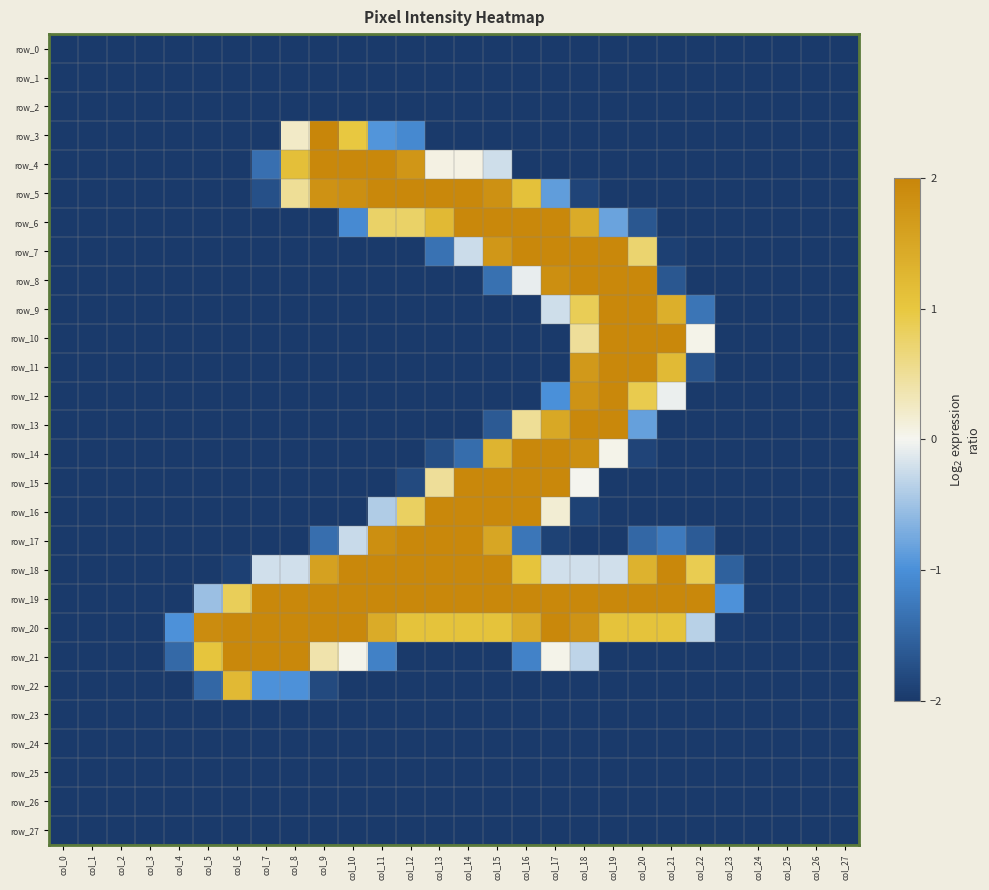

Which category has the highest value in the row_15 series?

col_14